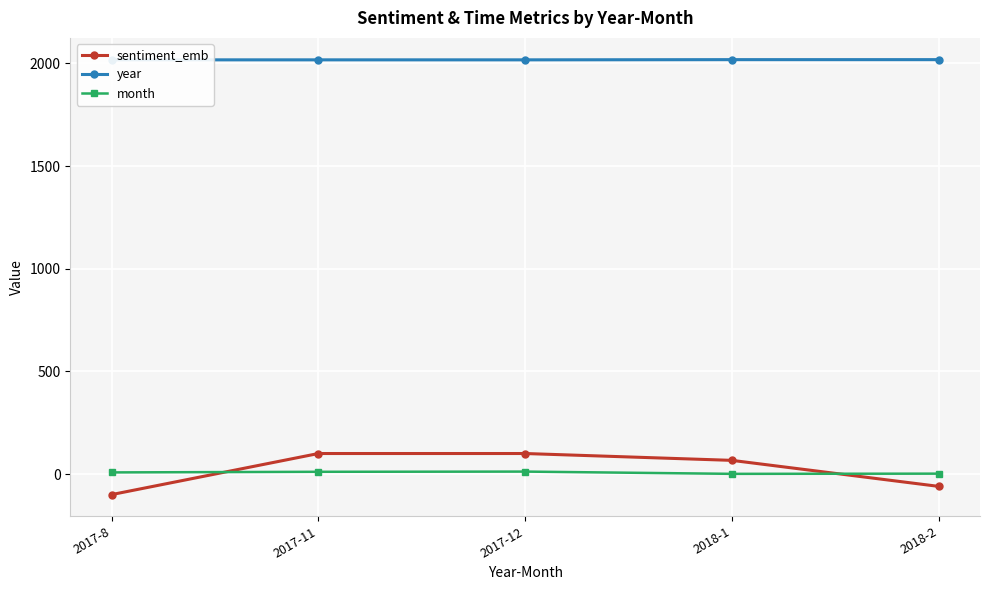

Rank the series at 2017-8 from lowest to highest value.

sentiment_emb, month, year